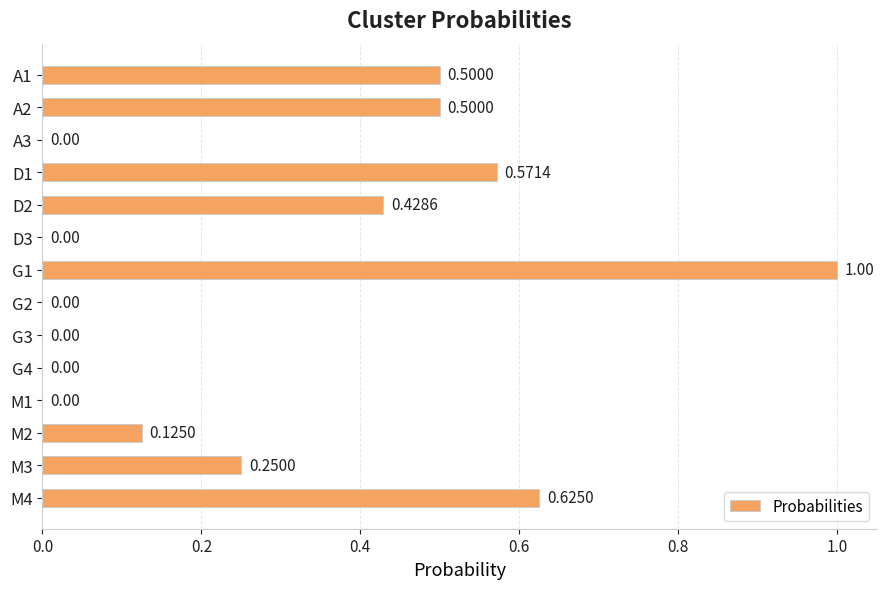

What is the change in value from A3 to D2?

+0.4